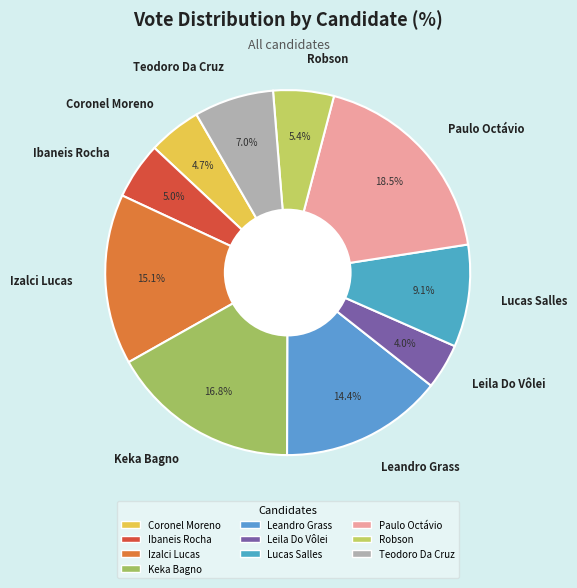

Between Robson and Coronel Moreno, which is larger?

Robson